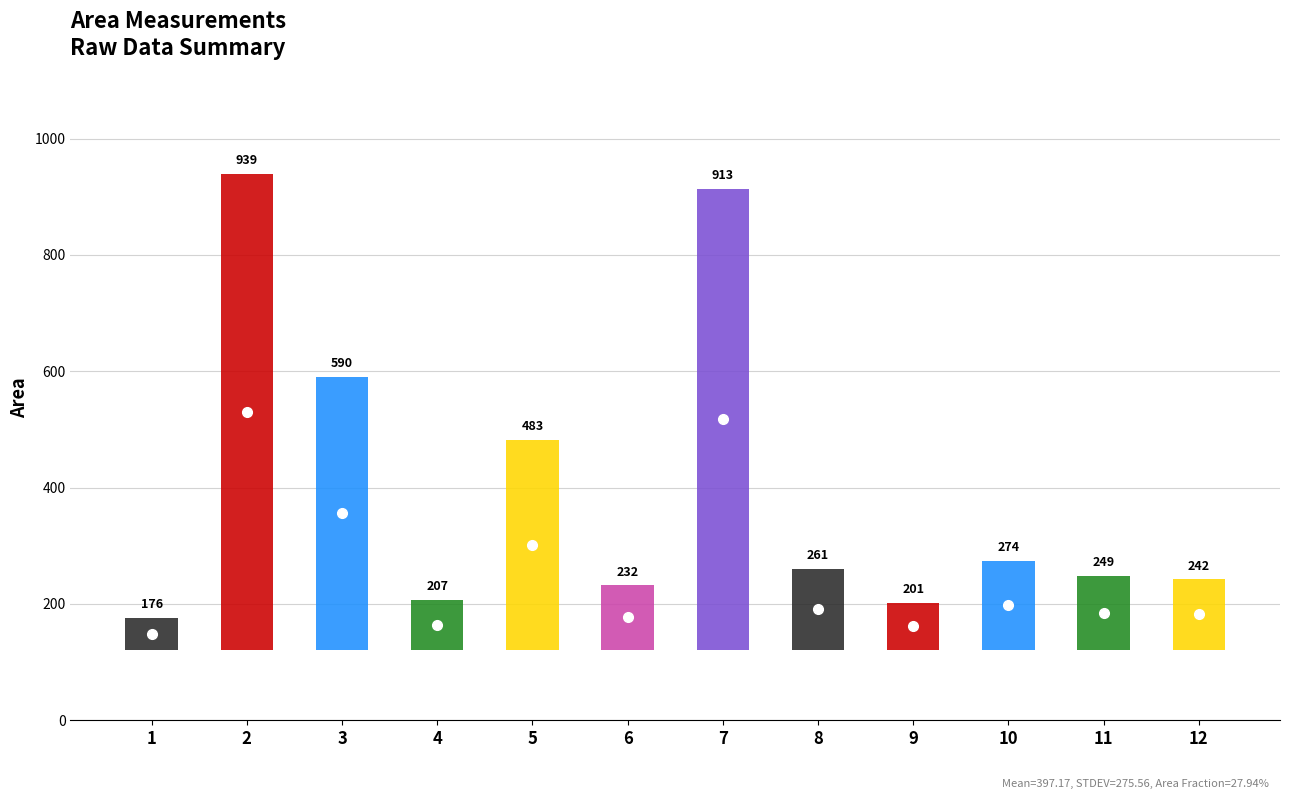

The value at 8 is 136.5. True or false?

False